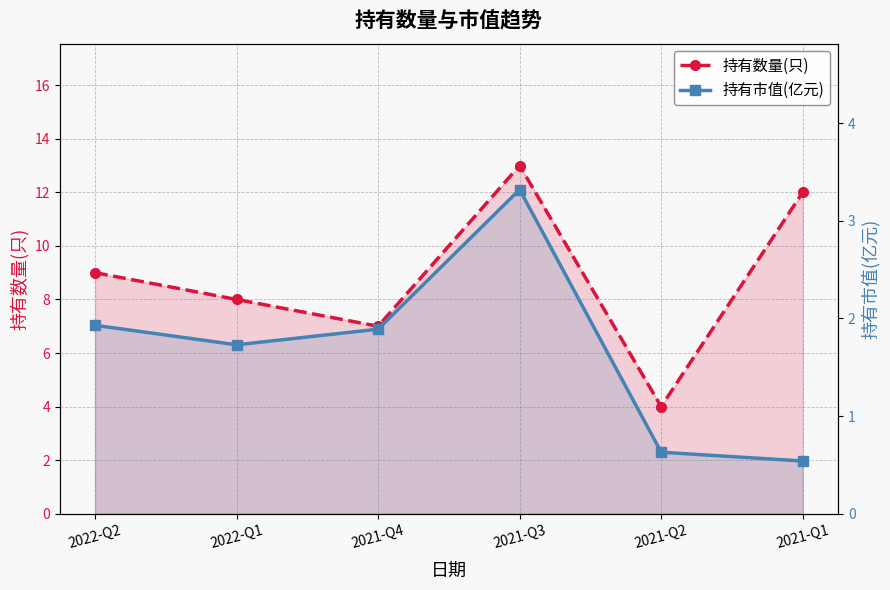

Which series changed the most between 2021-Q3 and 2021-Q1?

持有市值(亿元)